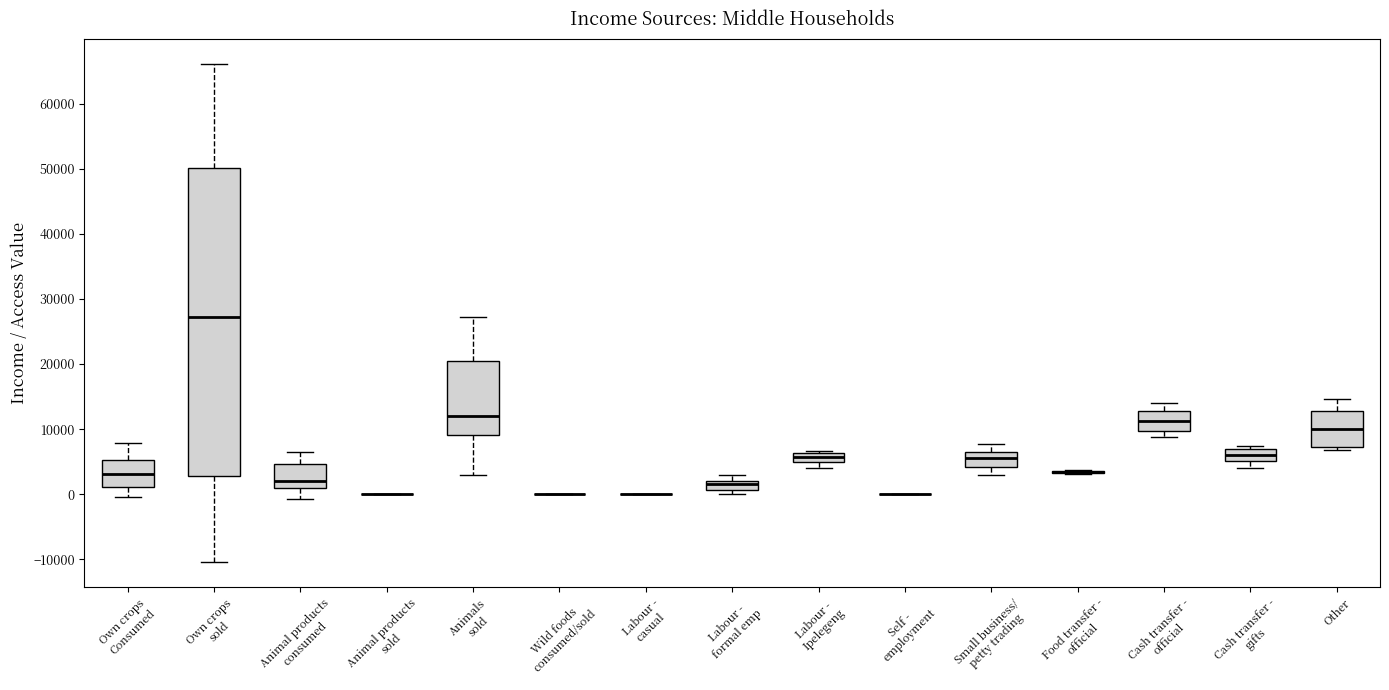

Comparing the boxes themselves (not the whiskers), which one is the tallest?

Own crops sold